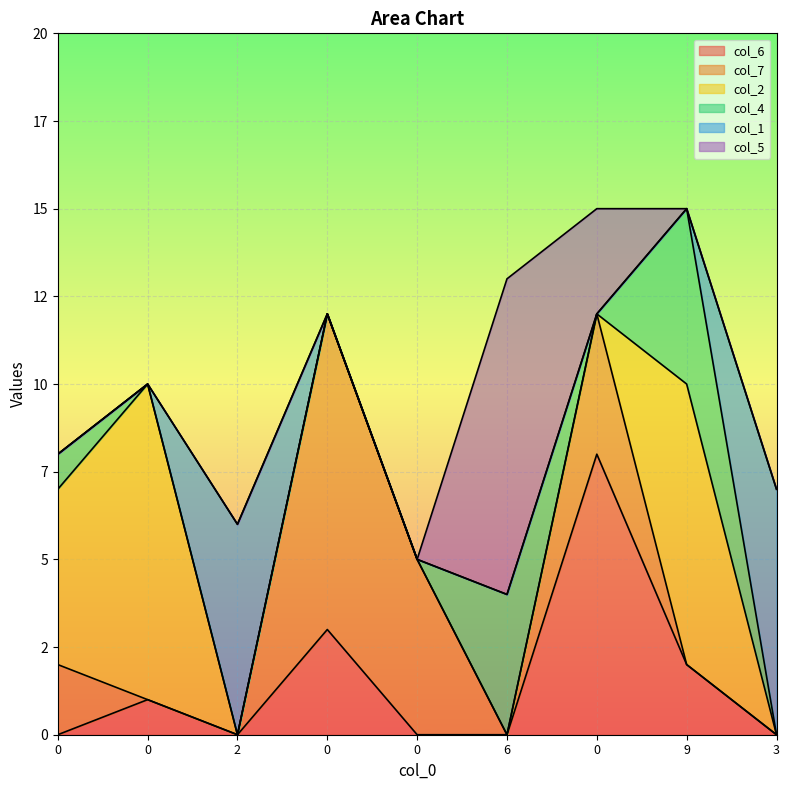

Reading left to right, transcribe all the data shown in this chart.

col_6: 0	1	0	3	0	0	8	2	0
col_7: 2	0	0	9	5	0	4	0	0
col_2: 5	9	0	0	0	0	0	8	0
col_4: 1	0	0	0	0	4	0	5	0
col_1: 0	0	6	0	0	0	0	0	7
col_5: 0	0	0	0	0	9	3	0	0